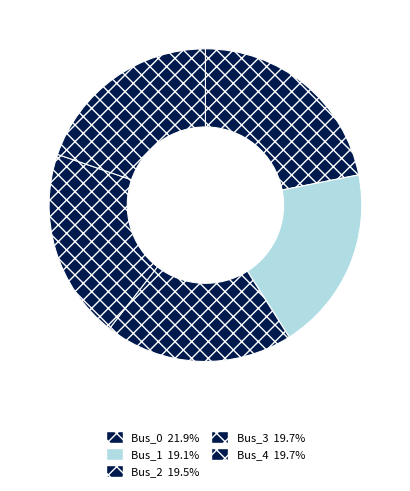

To the nearest percent, what is the difference between the largest and smallest slice percentages?

3%